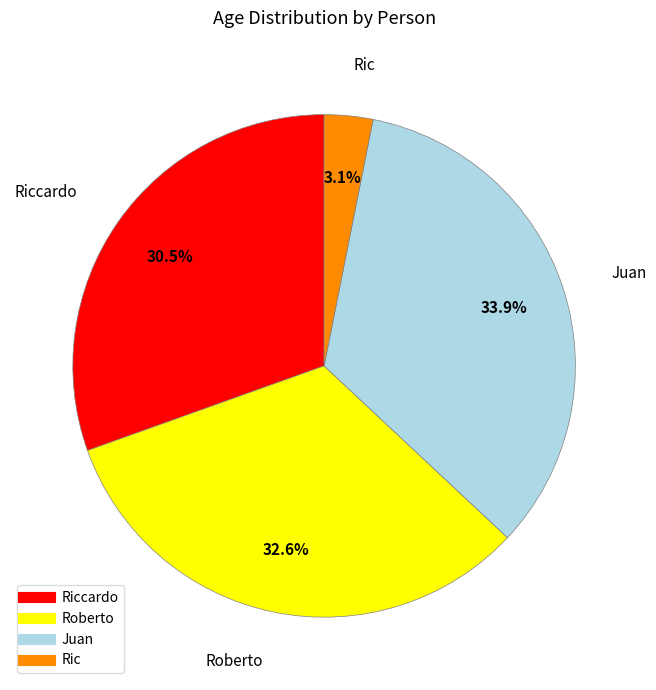

To the nearest percent, what is the difference between the largest and smallest slice percentages?

31%